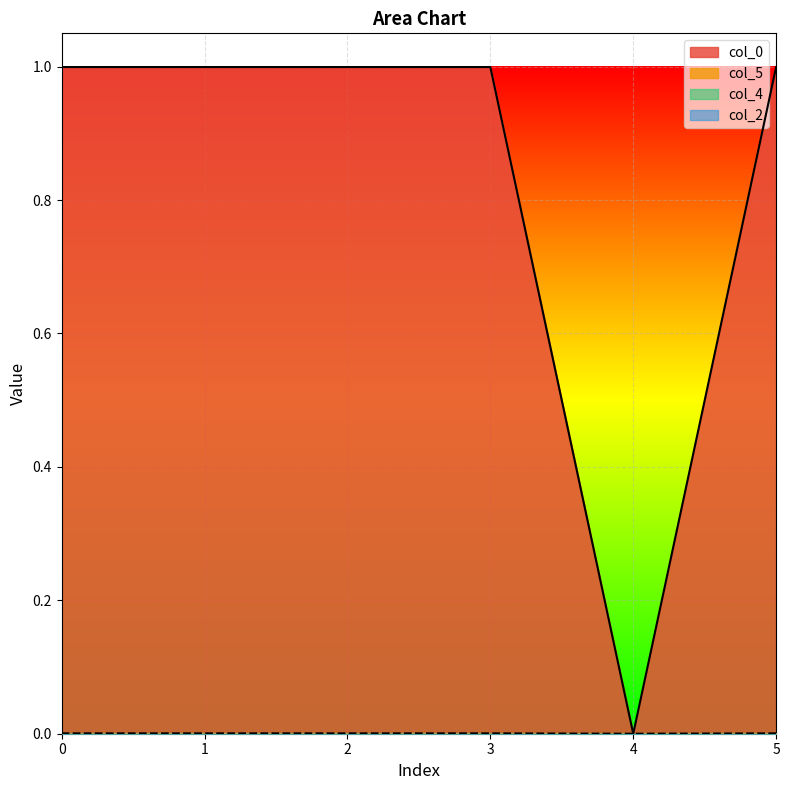

Which series has the largest total across all categories?

col_0